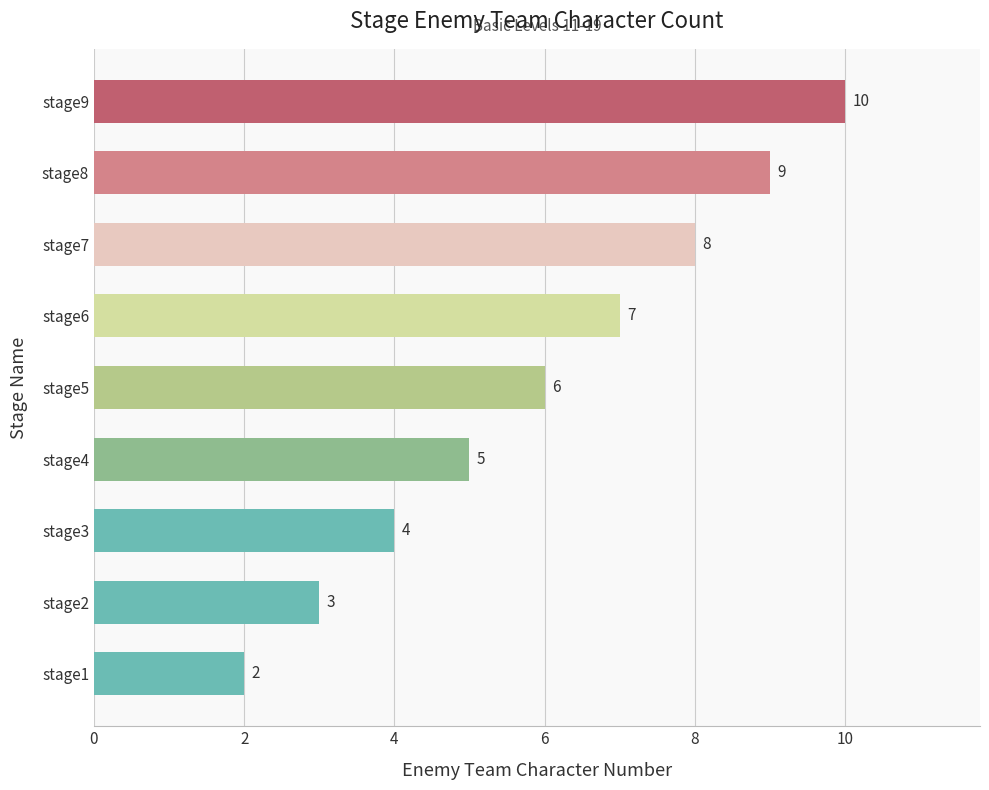

What is the average value?

6